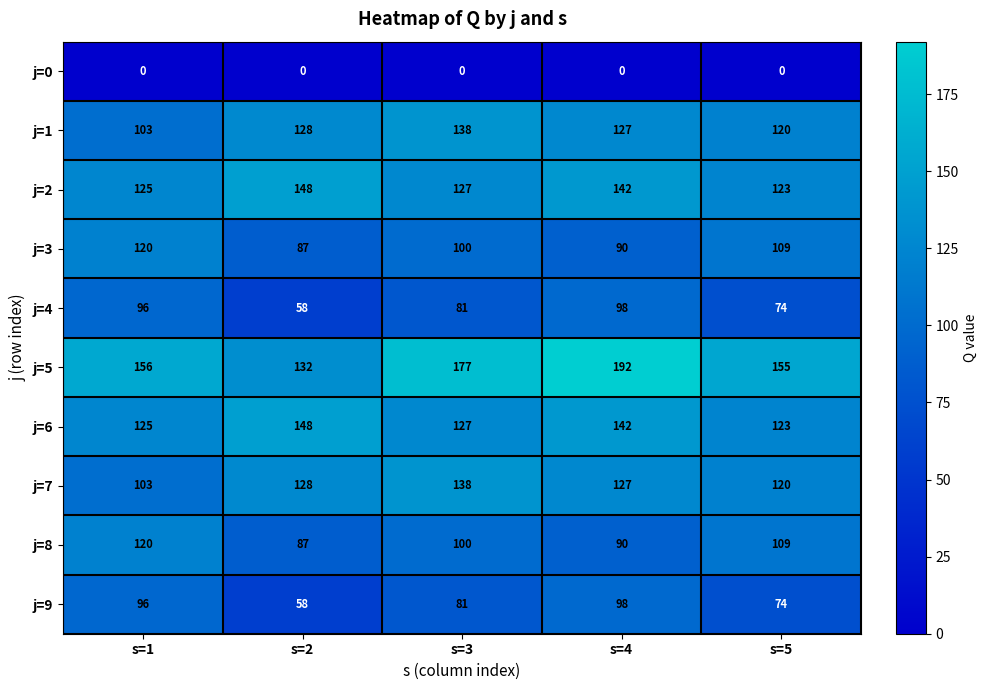

List the labels in order of j=8 value, largest first.

s=1, s=5, s=3, s=4, s=2